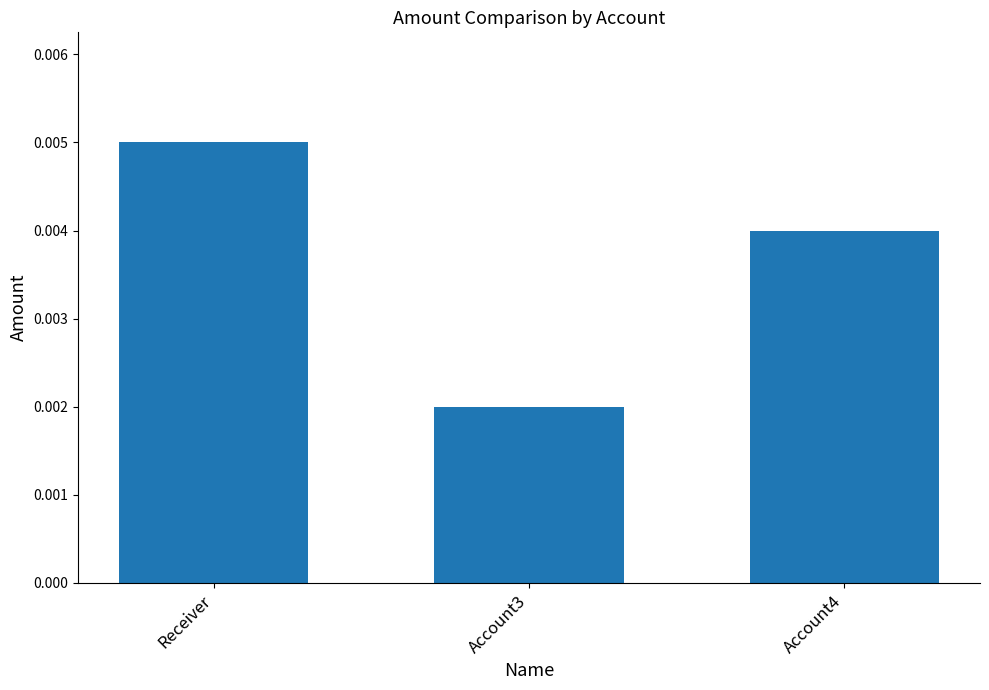

List the labels in order of value, largest first.

Receiver, Account4, Account3